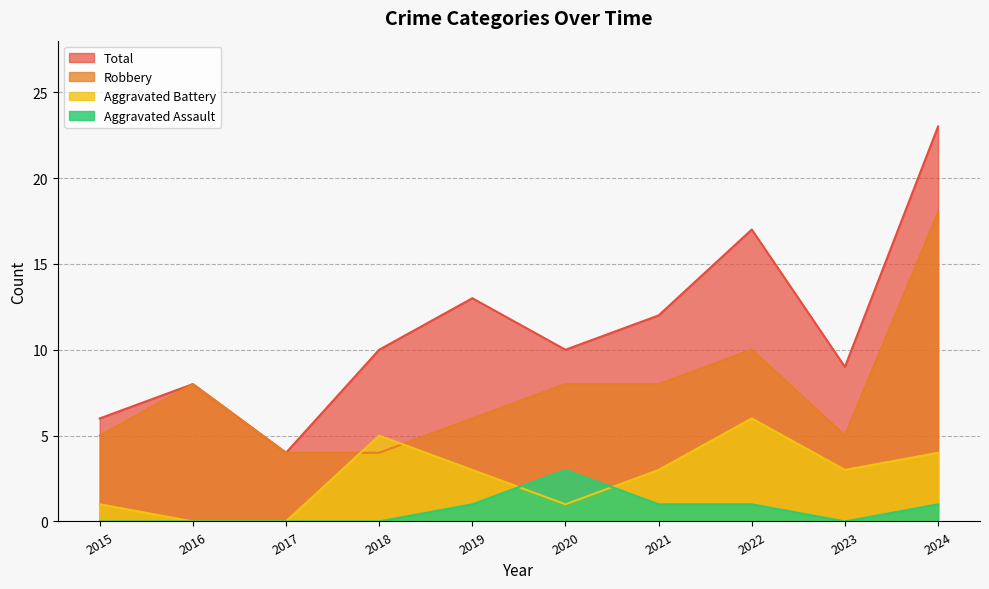

Rank the series by their maximum value, from highest to lowest.

Total, Robbery, Aggravated Battery, Aggravated Assault